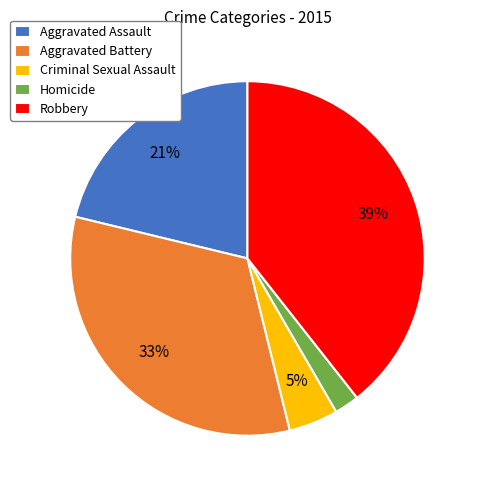

Count the number of slices in the pie.

5